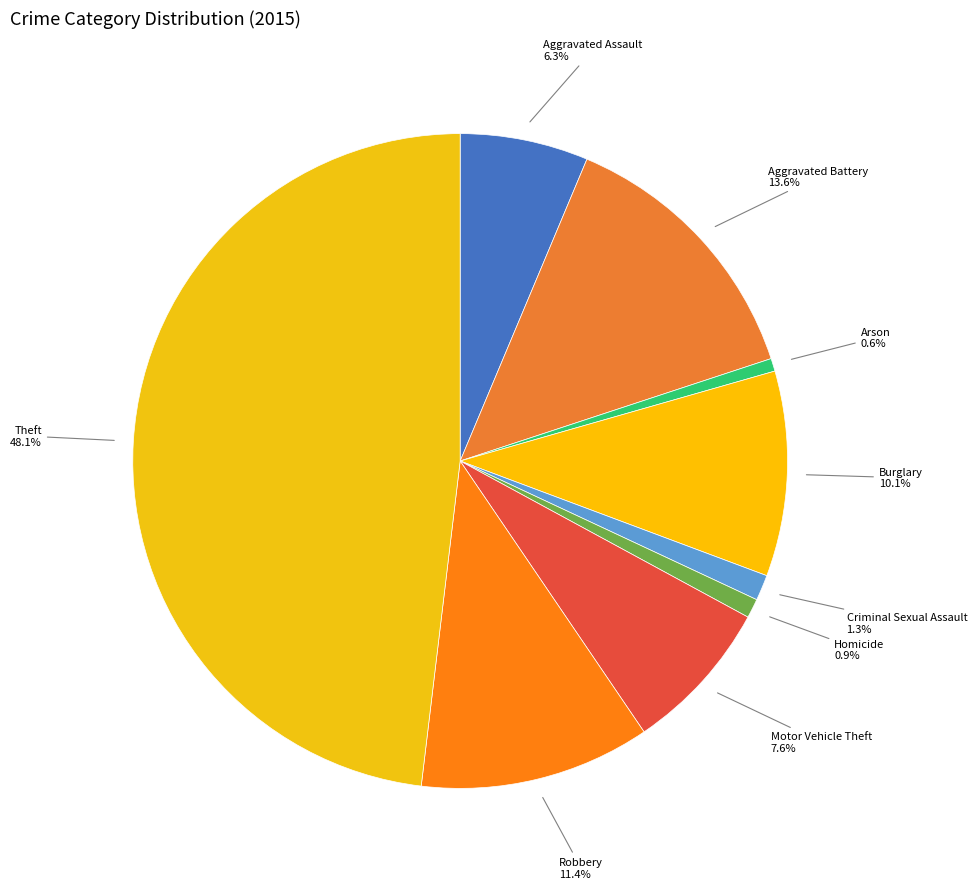

How many slices are in this pie chart?

9